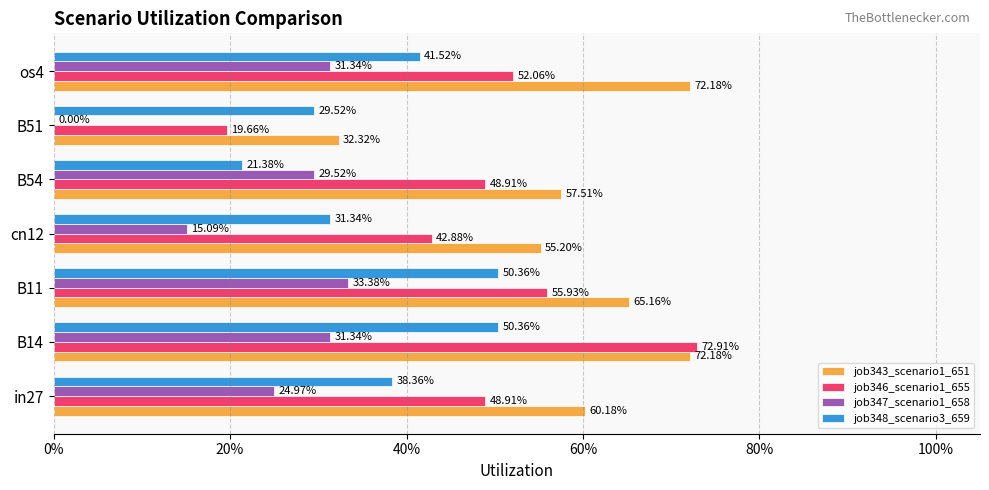

What are all the series names shown in the legend?

job343_scenario1_651, job346_scenario1_655, job347_scenario1_658, job348_scenario3_659